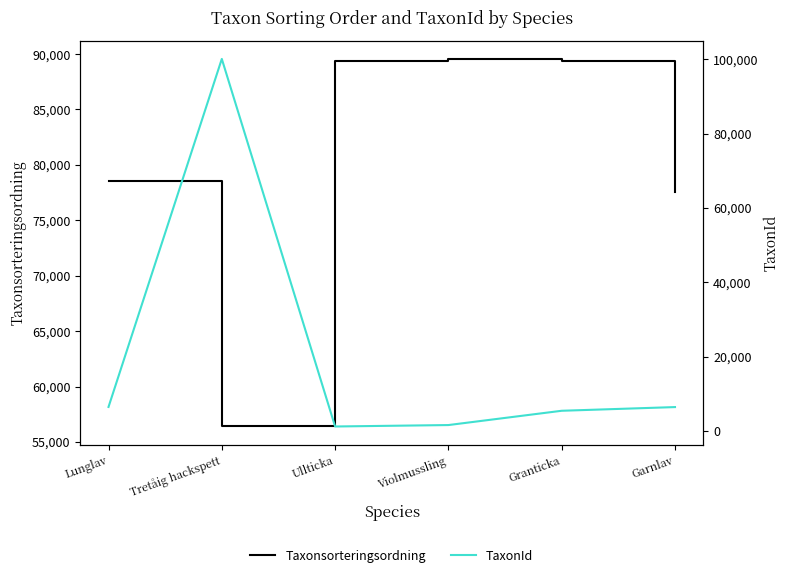

What is the average value of the Taxonsorteringsordning series?

80138